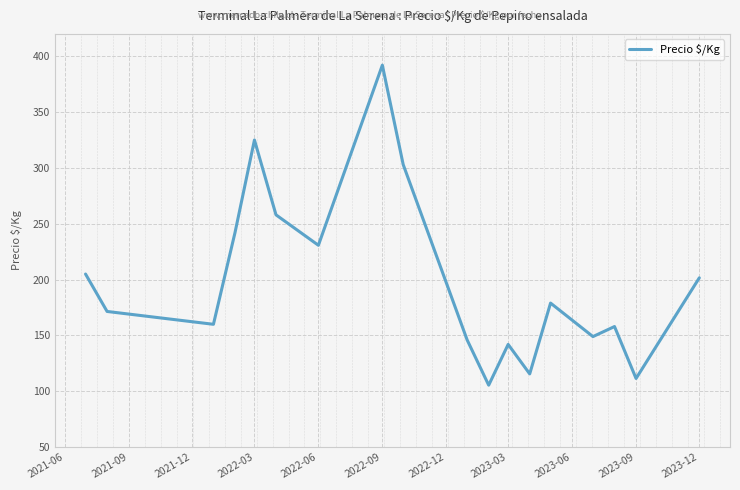

What is the greatest value displayed?

392.0